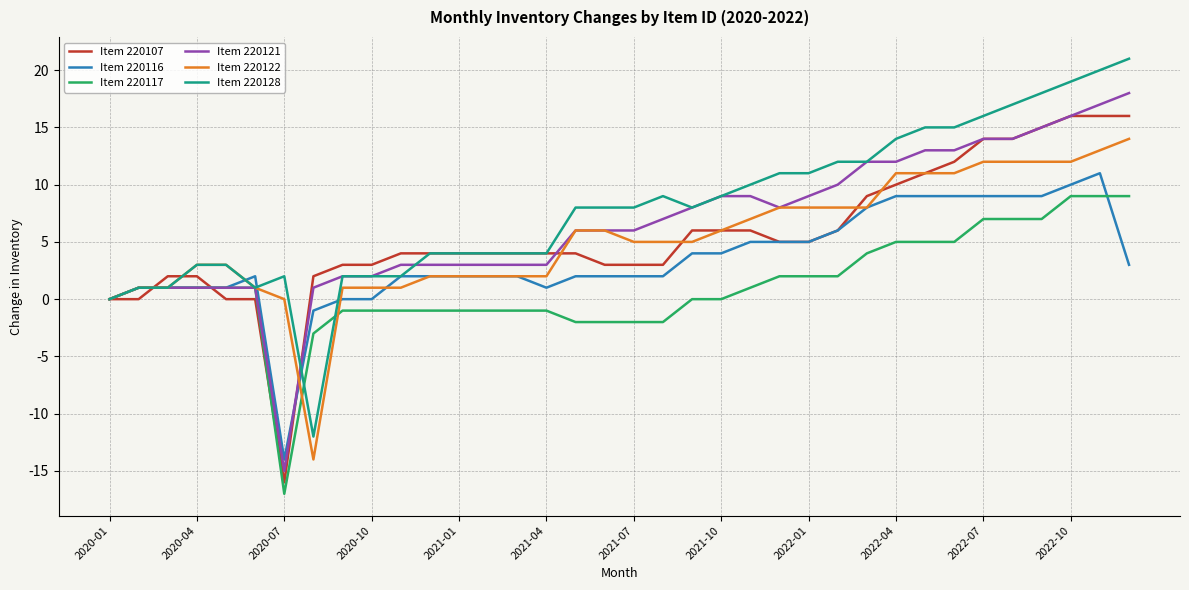

True or false: Item 220107 and Item 220128 intersect in this chart.

True